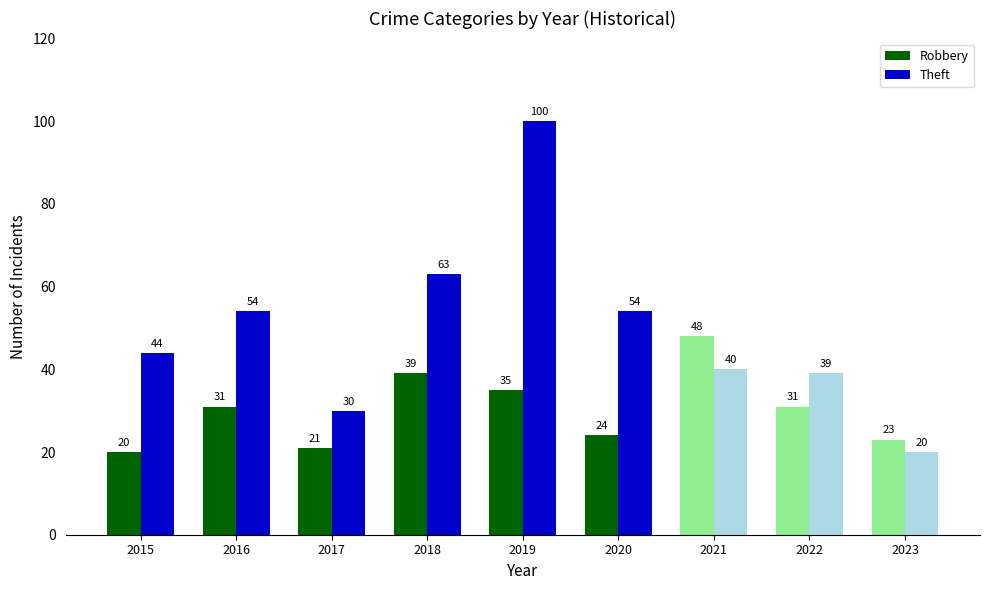

What is the sum of all Theft values?

444